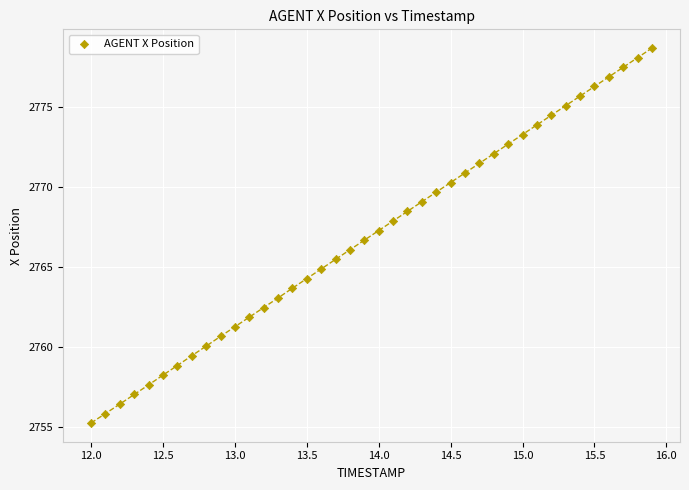

What is the range of X values (max minus min)?

3.9